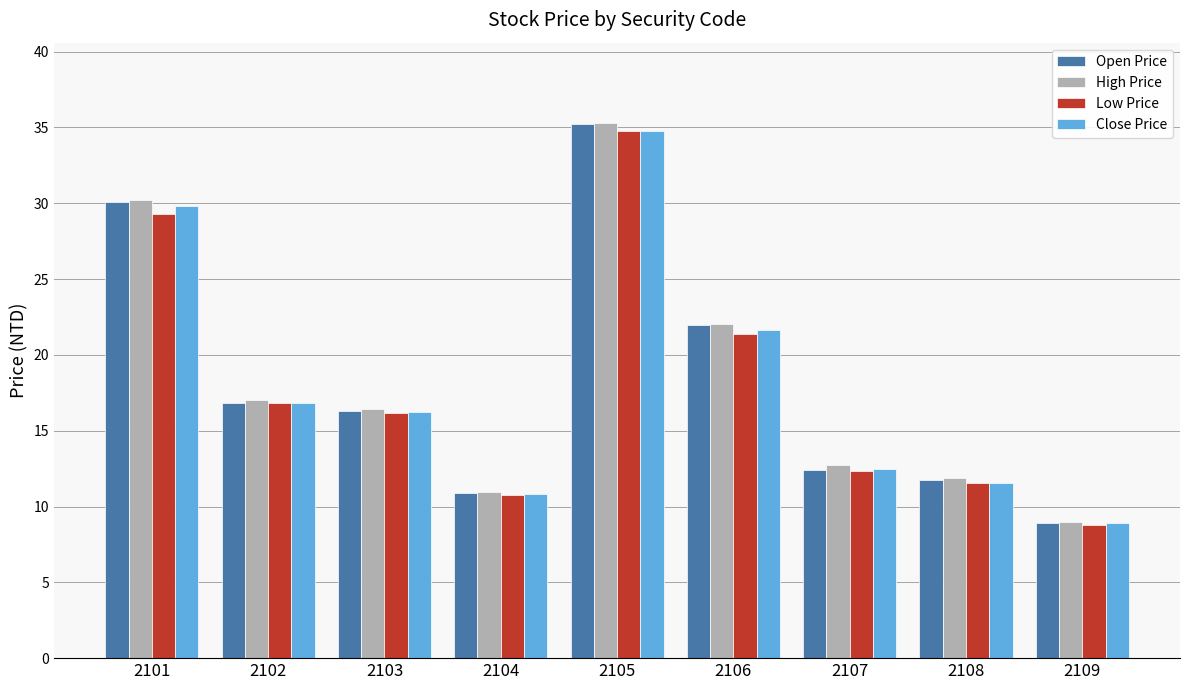

At which category is the sum across all series the highest?

2105